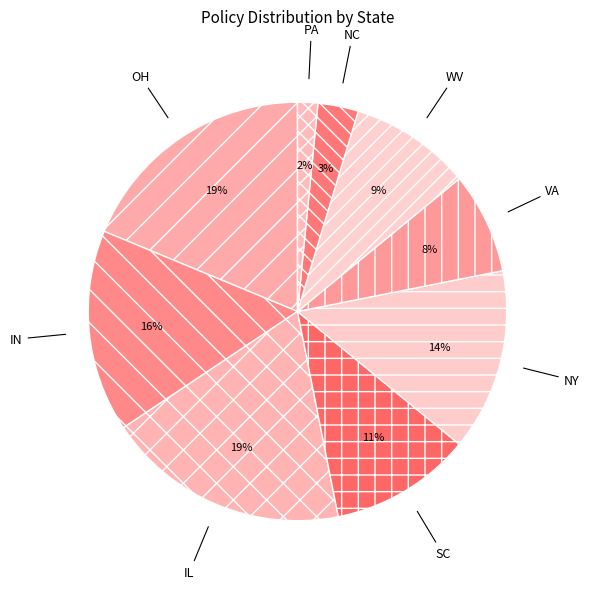

Does OH account for over 50% of the chart?

No